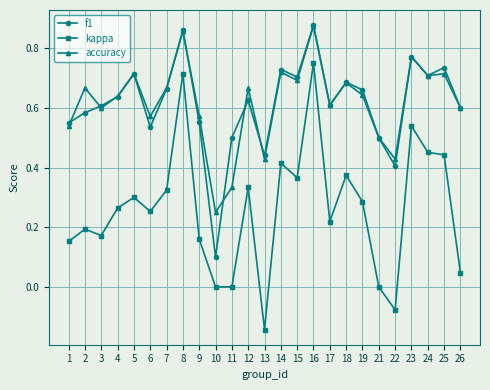

True or false: kappa and f1 cross at least once.

False